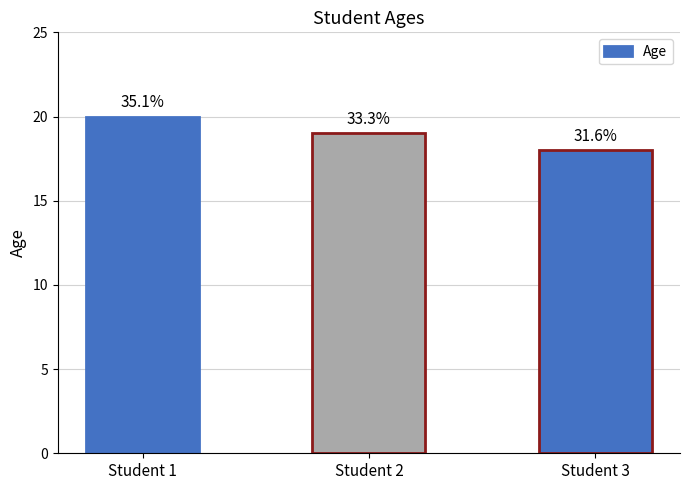

List the labels in order of value, smallest first.

Student 3, Student 2, Student 1